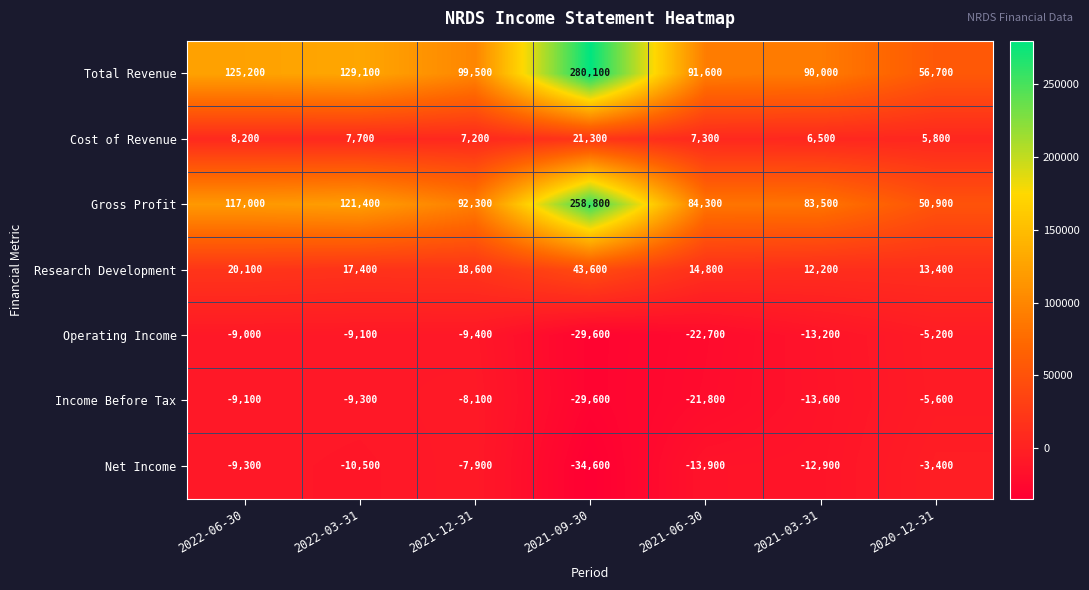

How many categories are shown in the chart?

7